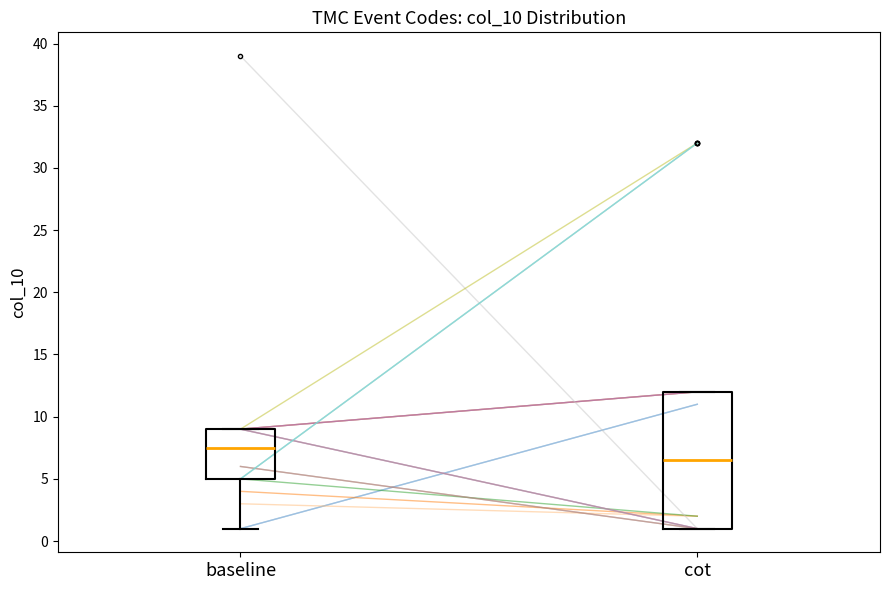

Comparing the boxes themselves (not the whiskers), which one is the tallest?

cot